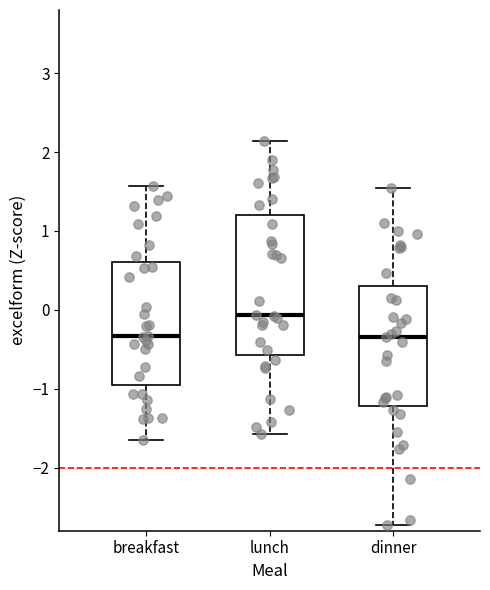

Reading left to right, read every box against the y-axis: the position of its median line, the range the box covers, and the ends of its whiskers. The values are not printed on the chart, so give them approximately, as read against the axis.

breakfast: median -0.3, box -1.0 to 0.6, whiskers -1.6 to 1.6
lunch: median -0.1, box -0.6 to 1.2, whiskers -1.6 to 2.1
dinner: median -0.3, box -1.2 to 0.3, whiskers -2.7 to 1.5